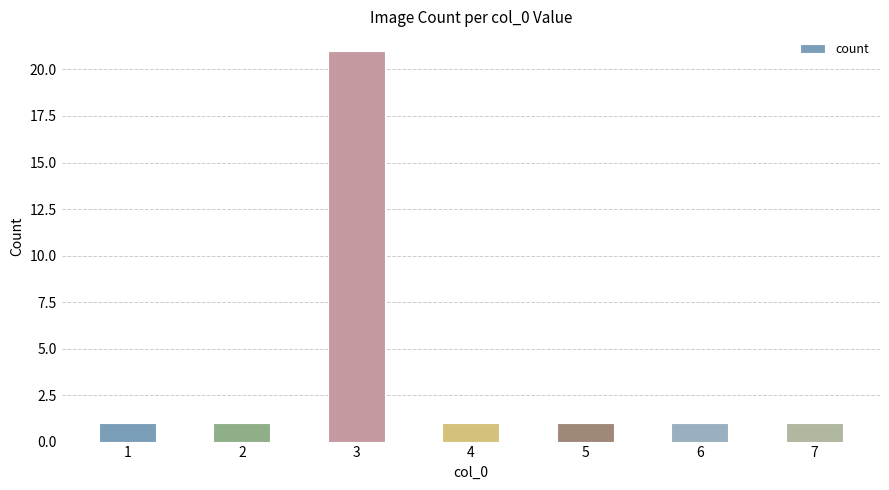

The chart shows a value of 1 at 1. True or false?

True